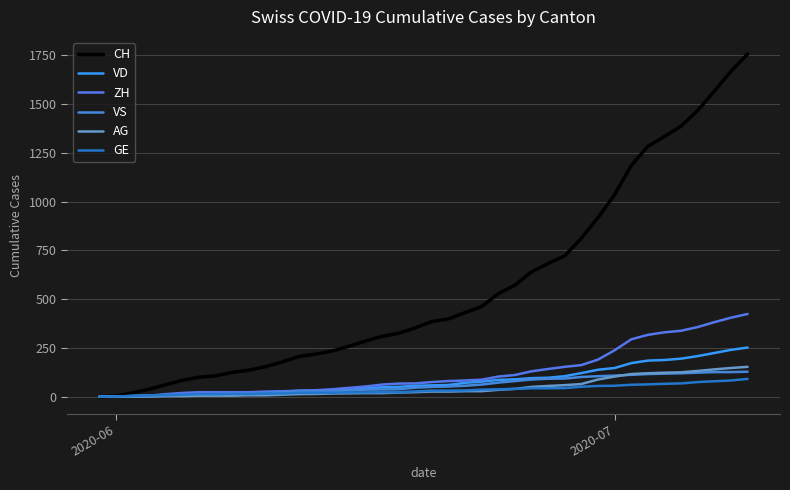

Which series has the largest total across all categories?

CH